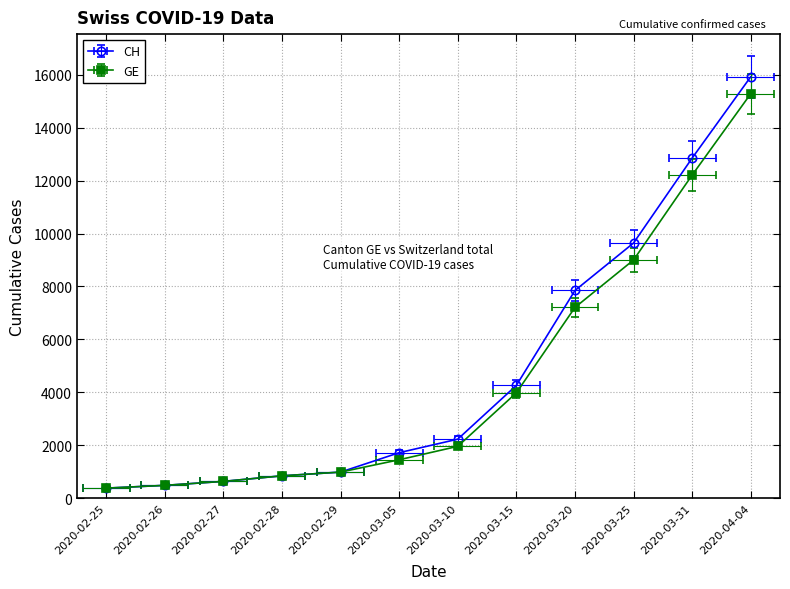

What is the spread (max minus min) of values at 2020-03-31?

0.6